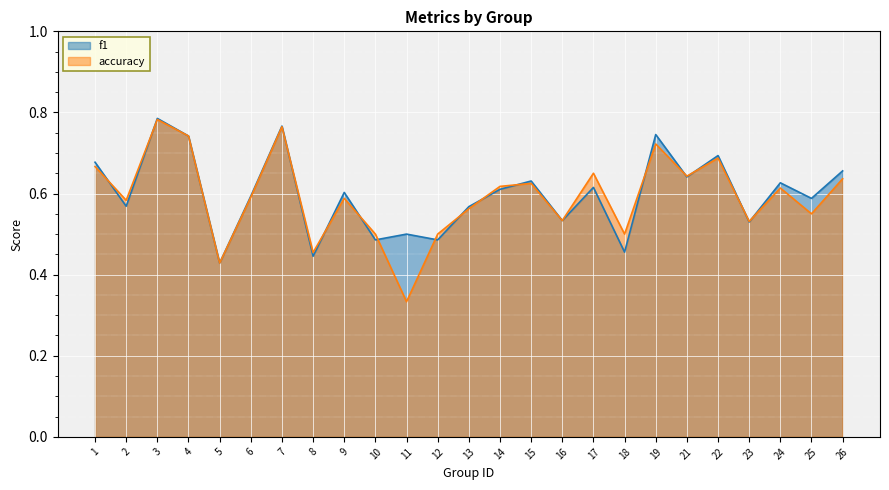

Reading right to left, transcribe all the data shown in this chart.

f1: 26=0.7	25=0.6	24=0.6	23=0.5	22=0.7	21=0.6	19=0.7	18=0.5	17=0.6	16=0.5	15=0.6	14=0.6	13=0.6	12=0.5	11=0.5	10=0.5	9=0.6	8=0.4	7=0.8	6=0.6	5=0.4	4=0.7	3=0.8	2=0.6	1=0.7
accuracy: 26=0.6	25=0.6	24=0.6	23=0.5	22=0.7	21=0.6	19=0.7	18=0.5	17=0.7	16=0.5	15=0.6	14=0.6	13=0.6	12=0.5	11=0.3	10=0.5	9=0.6	8=0.5	7=0.8	6=0.6	5=0.4	4=0.7	3=0.8	2=0.6	1=0.7